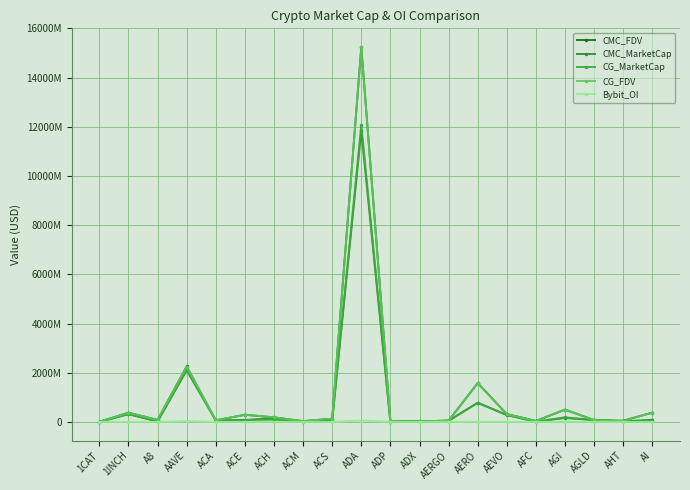

Reading left to right, extract all data points from this chart.

CMC_FDV: 7582372.7	373038565.2	81996398.1	2254381050.6	63430120.5	291735138.4	186040064.1	30796427.6	130995317.4	15240665590.6	18703988.5	24205825.7	50696641.9	1578920403.7	318238829.3	40207341.5	501150450.4	72726221.6	48230656.5	379418382.2
CMC_MarketCap: 0.0	317253282.1	17465232.8	2106739434.0	60892915.7	77440626.1	152853071.5	10203495.5	53078009.6	11840674087.2	6696661.2	23245020.1	47147876.7	779787011.2	280597782.8	10414835.3	159530274.5	72726221.6	25771352.1	86673386.7
CG_MarketCap: 0.0	317166431.0	17454144.0	2105661908.0	60850276.0	77622210.0	92083908.0	10208687.0	53056953.0	12082571782.0	5768015.0	23042145.0	47318630.0	776694968.0	280481756.0	10412872.0	188592765.0	72735875.0	25765021.0	49290132.0
CG_FDV: 7571672.0	372957326.0	81944340.0	2253225427.0	63385704.0	291042387.0	186265498.0	30750472.0	130943352.0	15227115787.0	18725264.0	23994565.0	50880247.0	1572804650.0	318107238.0	40199764.0	502371125.0	72735875.0	35501589.0	379154861.0
Bybit_OI: 0.0	5427152.0	0.0	29227301.0	0.0	1253867.0	2065476.0	0.0	0.0	55198633.0	0.0	0.0	1153557.0	5167095.0	4671499.0	0.0	8448989.0	1245963.0	0.0	1669321.0